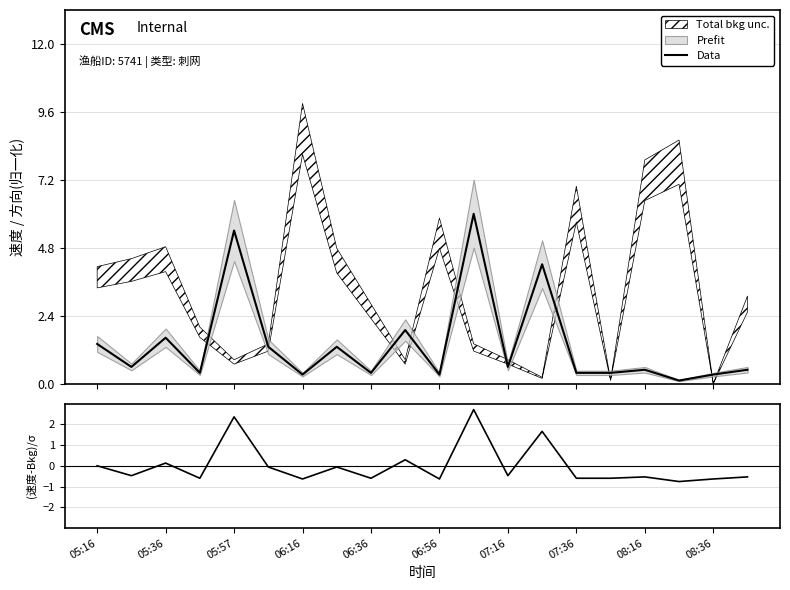

Is this an area chart (filled region under the line)?

No